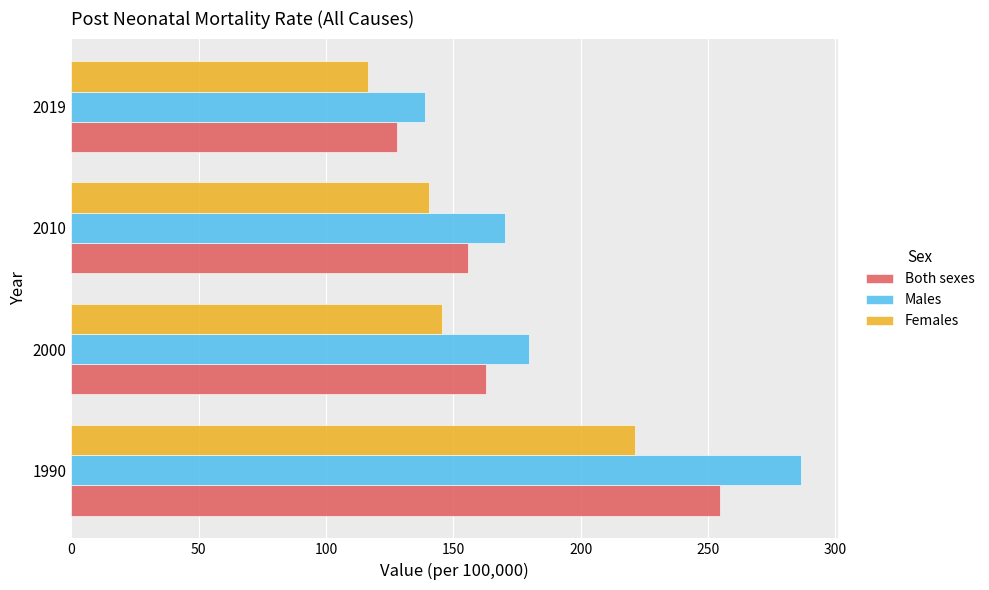

What is the maximum value shown in the chart?

286.6